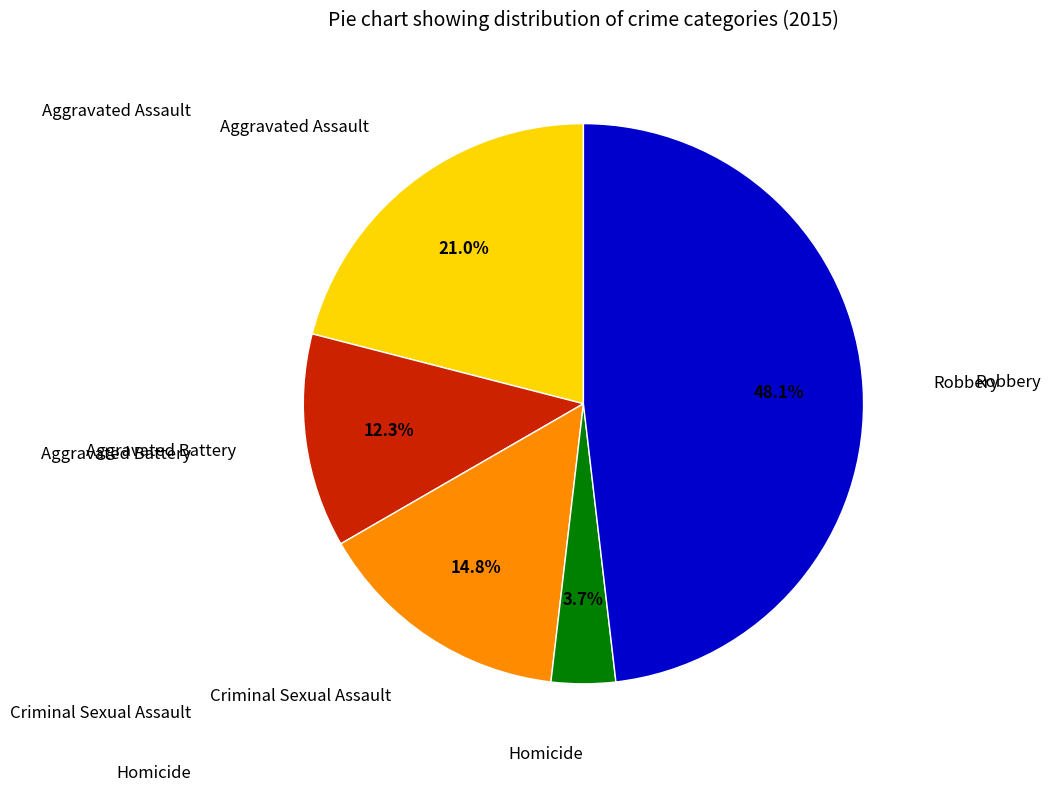

How many segments does this pie chart have?

5